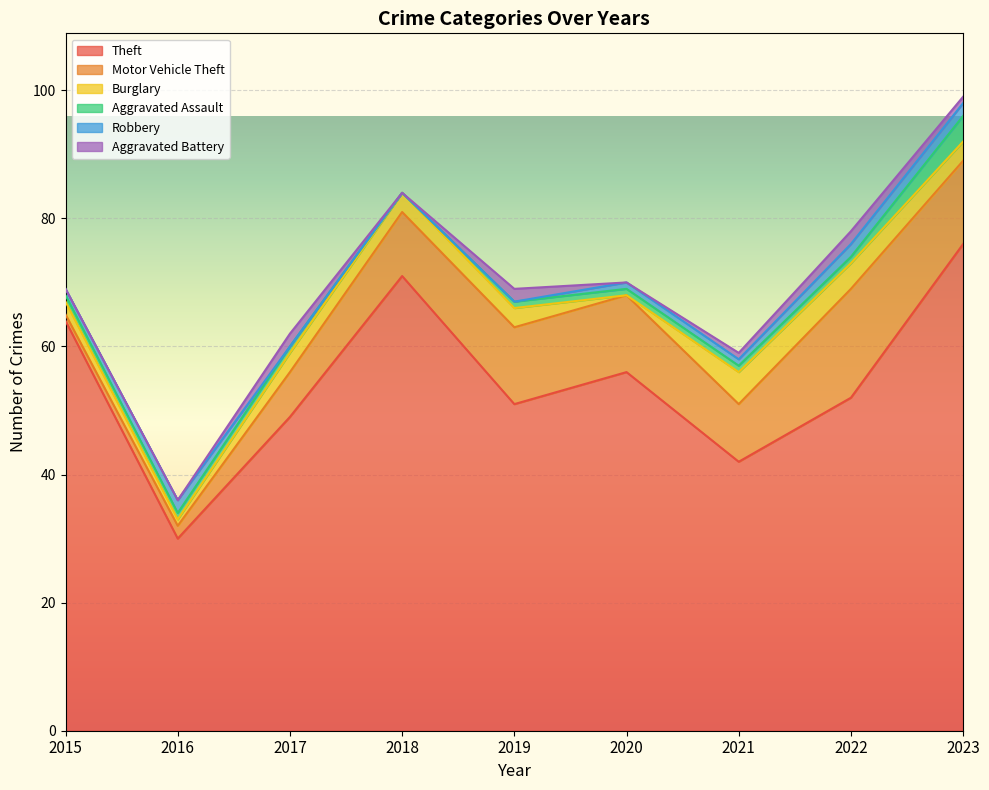

Read the Aggravated Battery value at 2021.

1